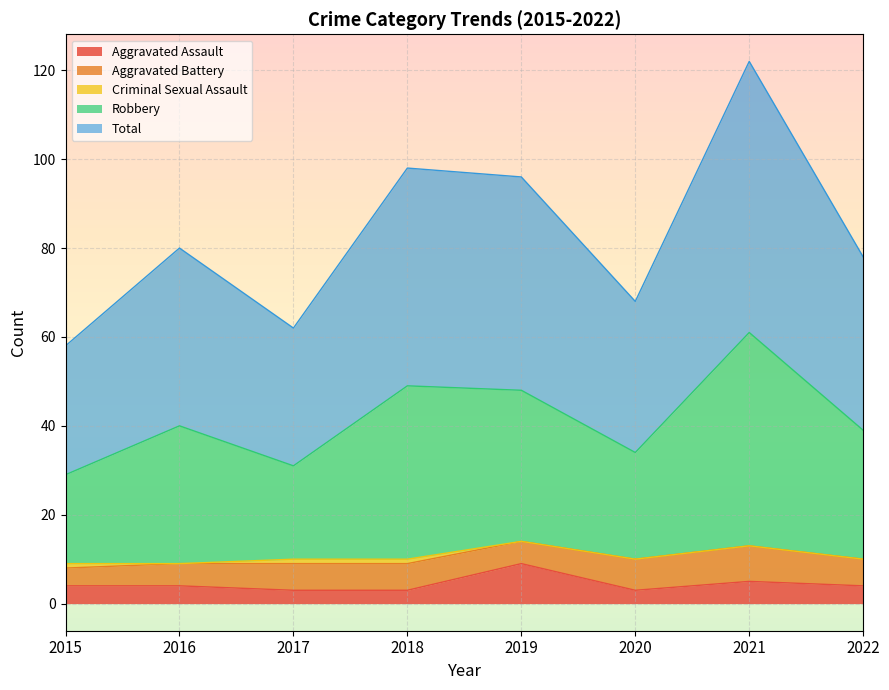

Which category has the highest value in the Robbery series?

2021